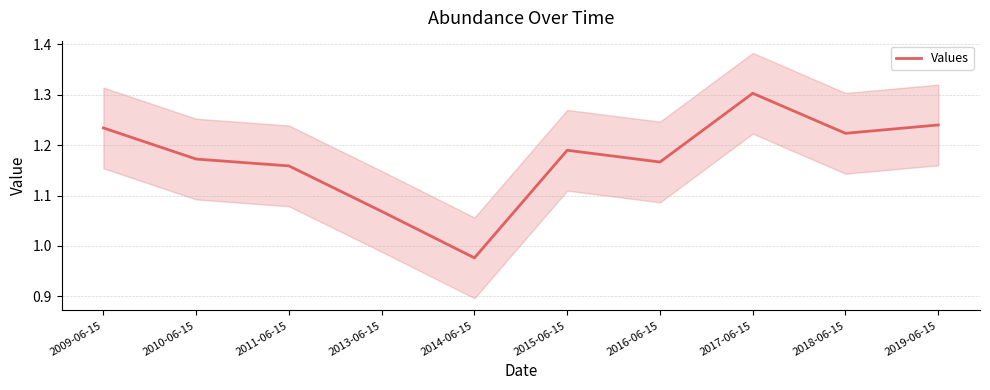

True or false: there are more than 2 points higher than both neighbors.

False